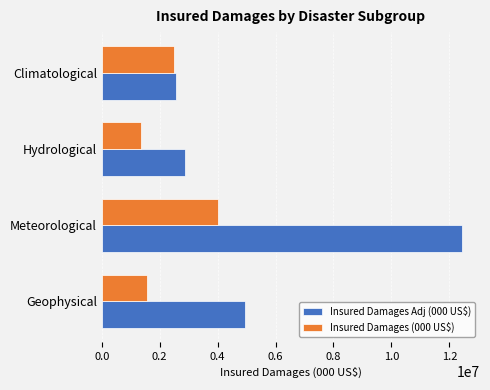

What is the total value across all series at Meteorological?

16458254